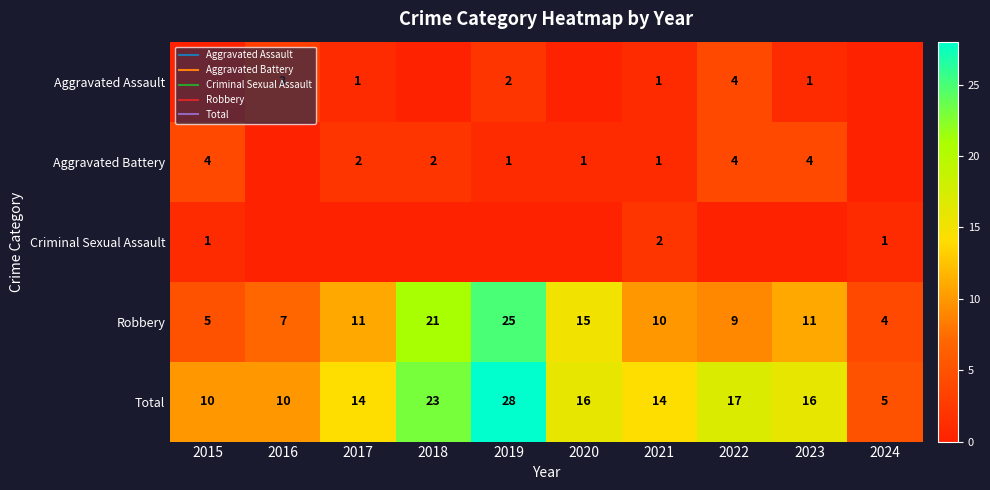

What is the total value across all series at 2021?

28